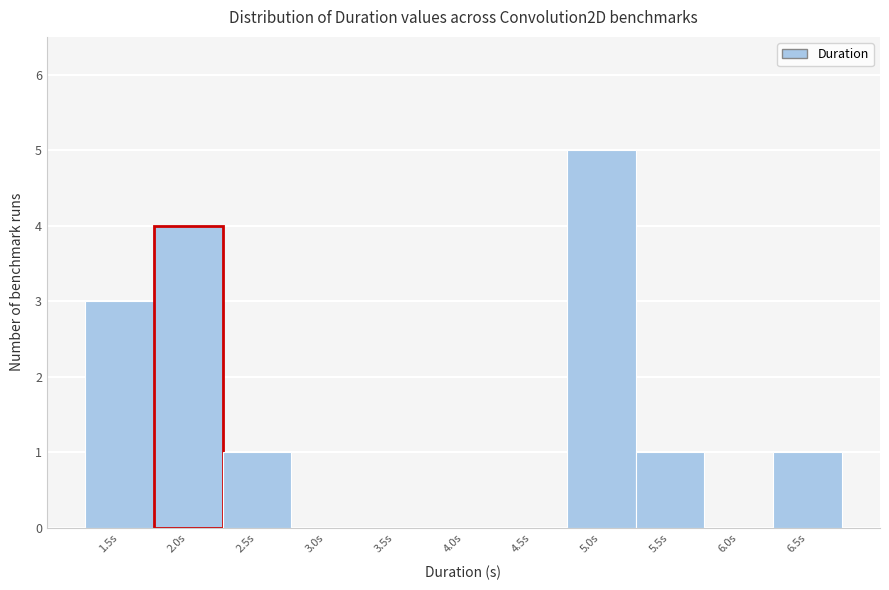

Reading left to right, transcribe all the data shown in this chart.

1.5s=3	2.0s=4	2.5s=1	3.0s=0	3.5s=0	4.0s=0	4.5s=0	5.0s=5	5.5s=1	6.0s=0	6.5s=1